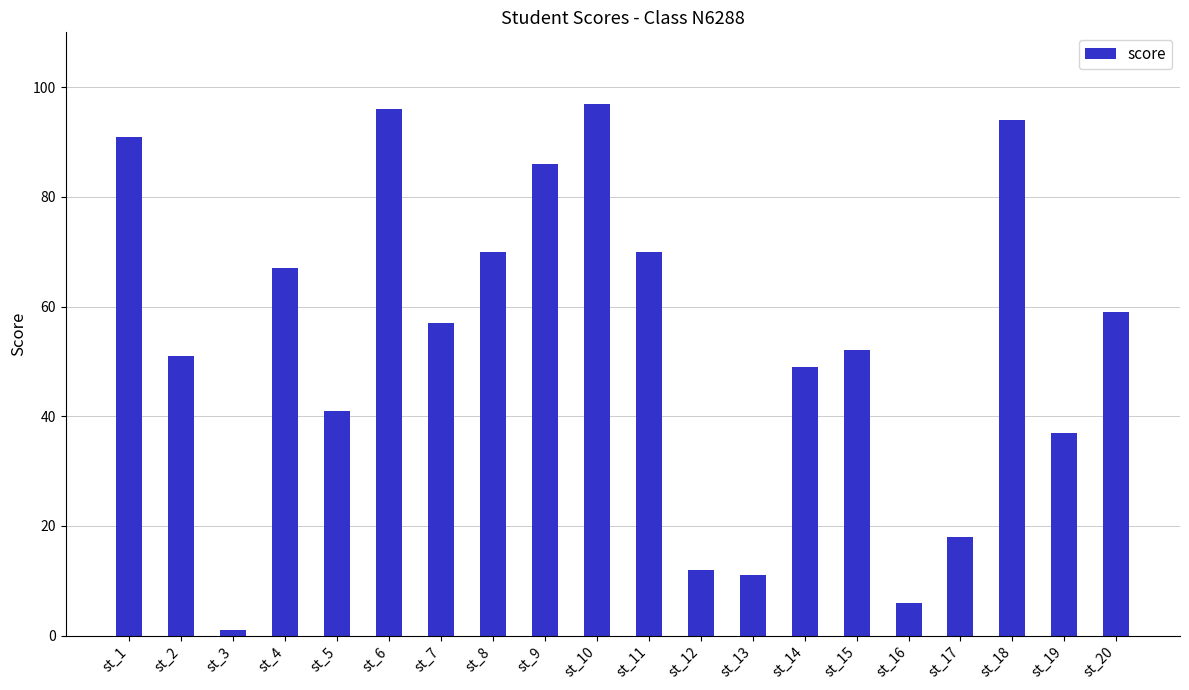

Which label corresponds to the largest value in the chart?

st_10